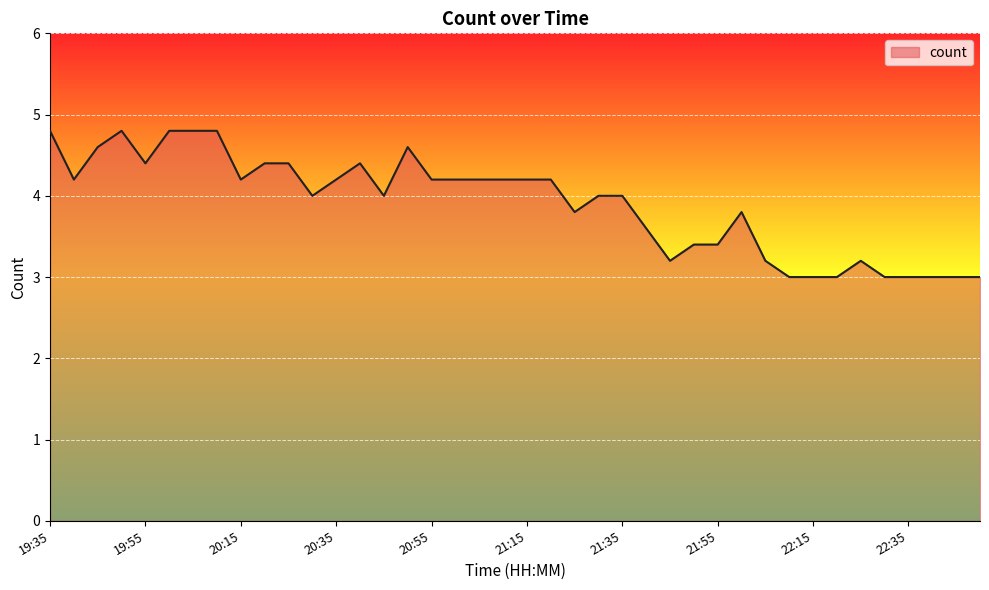

What is the difference between the maximum and minimum values?

1.8